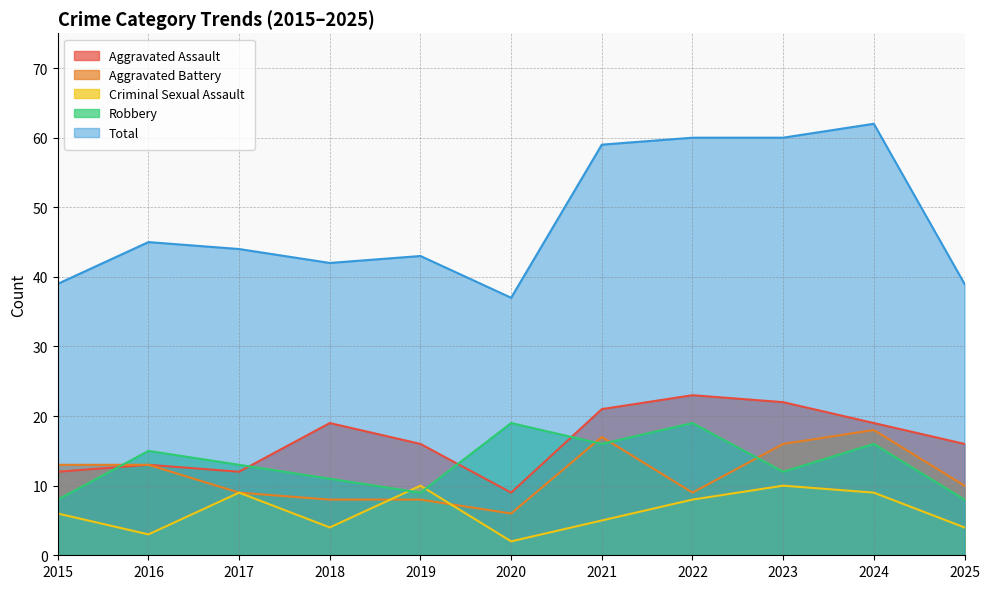

True or false: Robbery has more than 1 points higher than both neighbors.

True